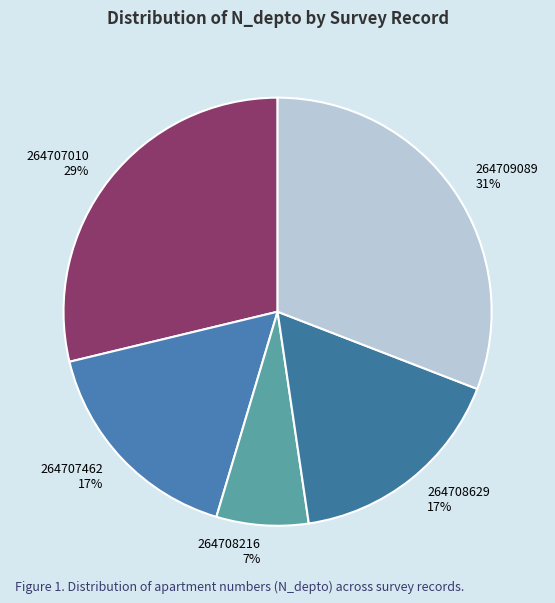

To the nearest percent, what is the combined percentage of 264709089 and 264708216?

38%